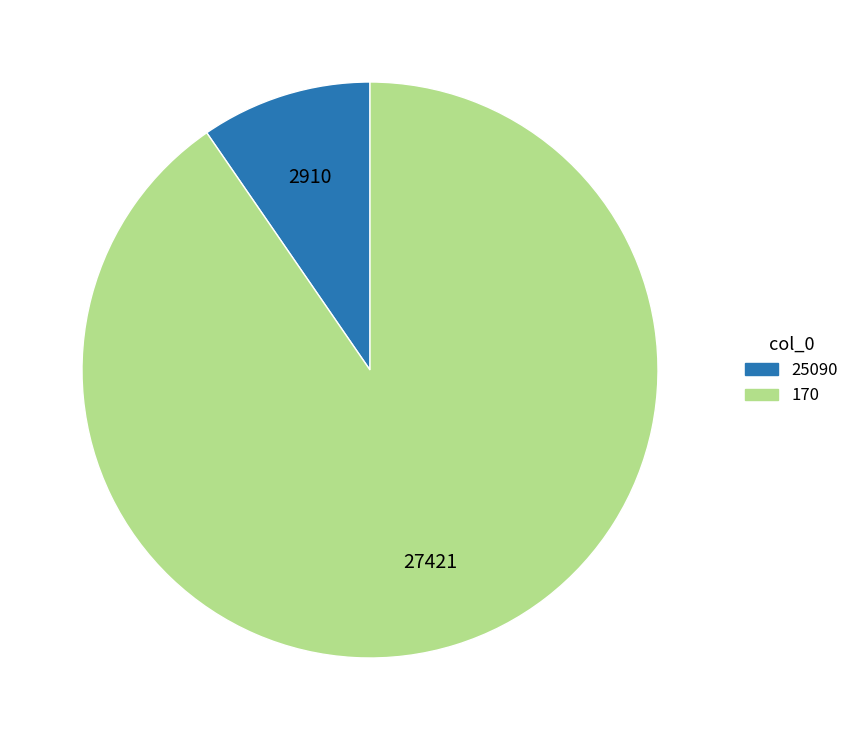

The 25090 slice represents 17% of the pie. True or false?

False